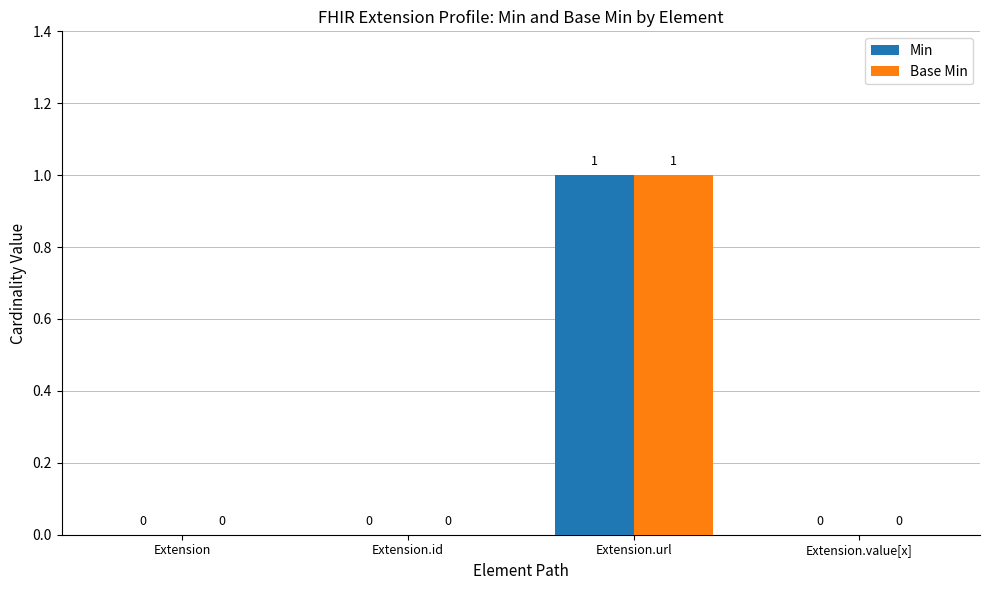

The Base Min series shows 0 at Extension. True or false?

True